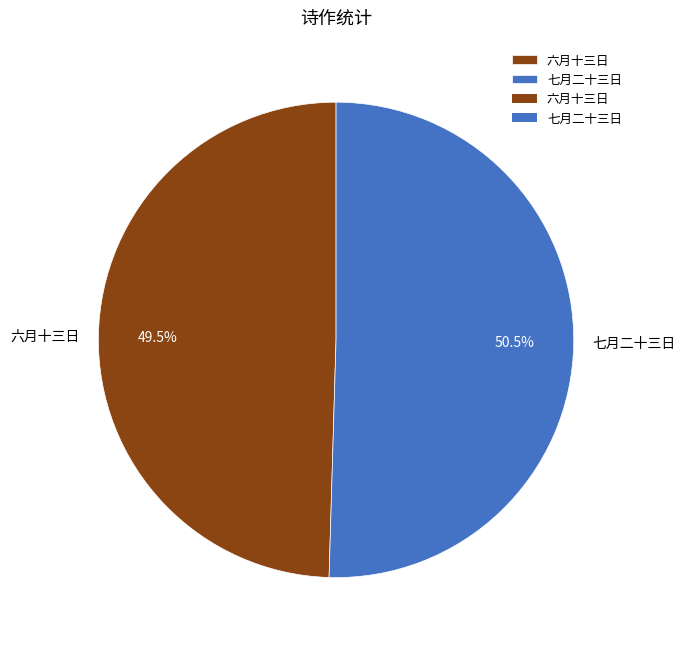

Do 六月十三日 and 七月二十三日 together represent more than half of the pie?

Yes